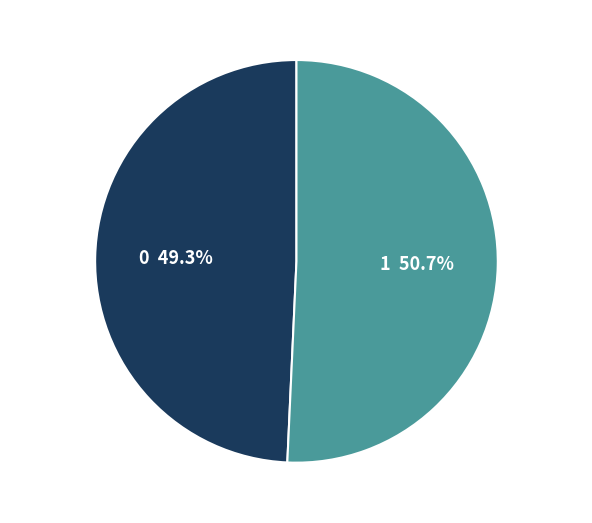

Which has a higher value, 1 or 0?

1